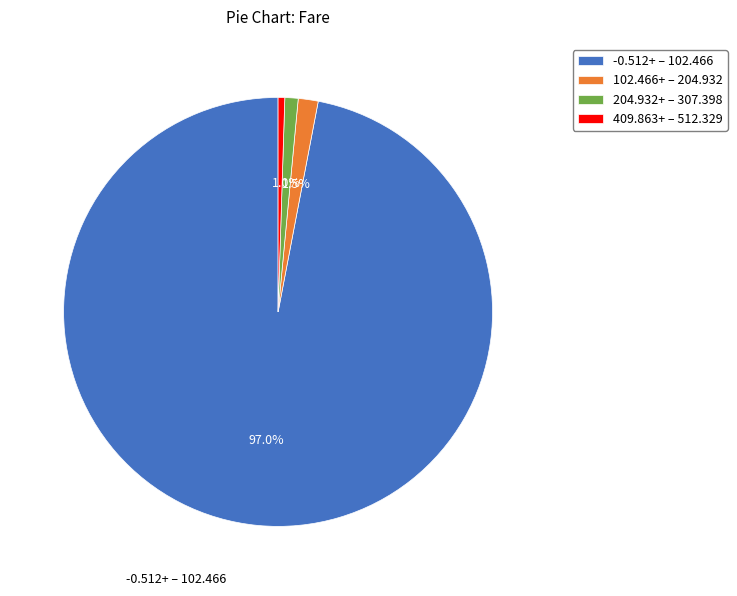

Which category has the biggest portion of the pie?

-0.512+ – 102.466